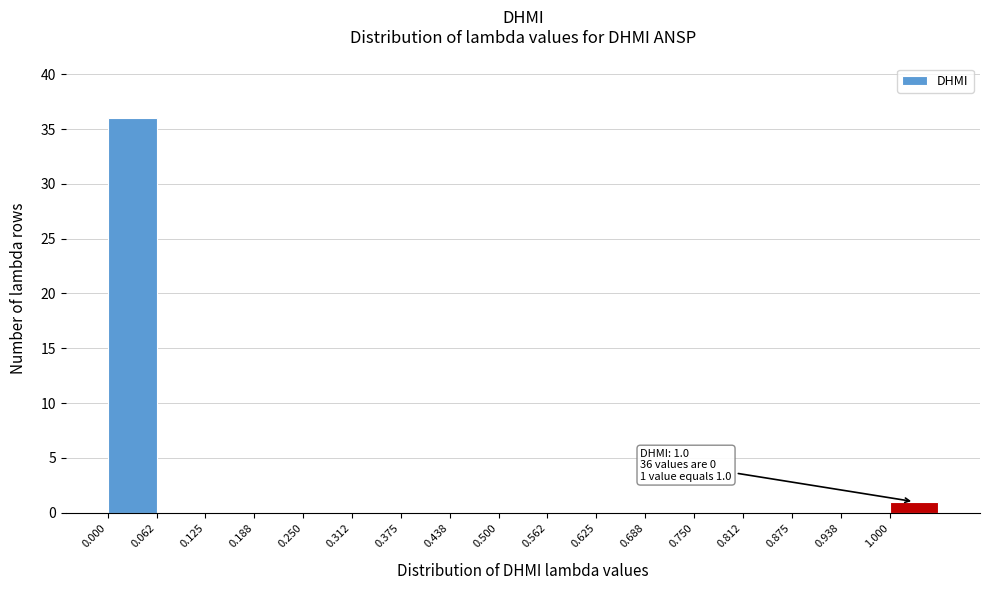

Over which range of the x-axis is the bar tallest?

0.00 to 0.06